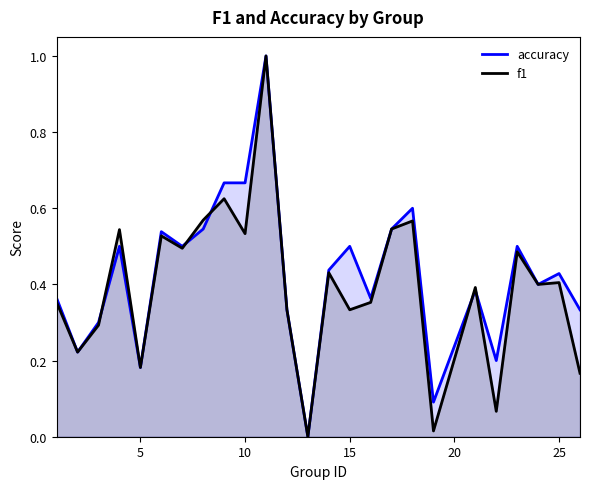

What is the maximum value shown in the chart?

1.0